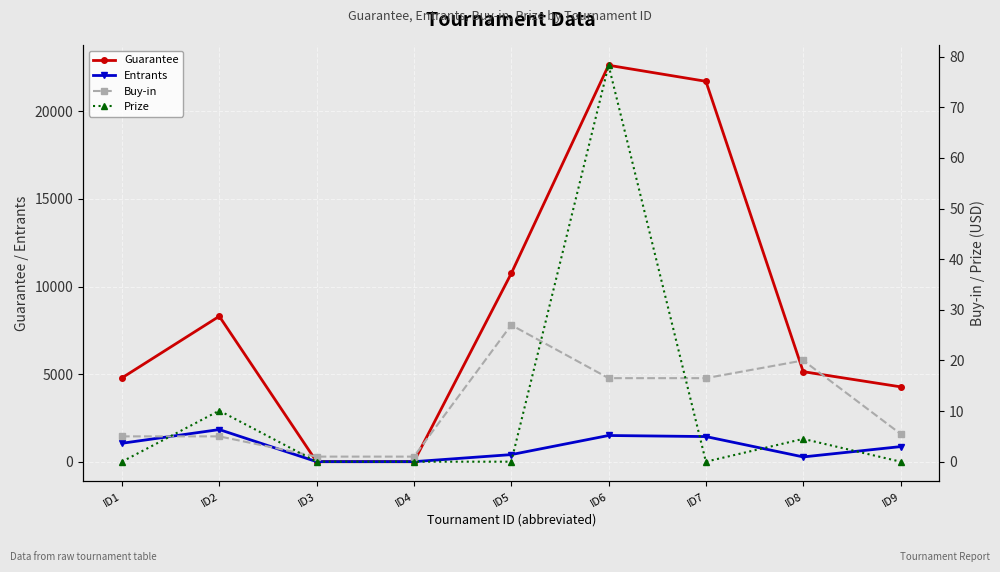

Which label corresponds to the largest value in the chart?

ID6